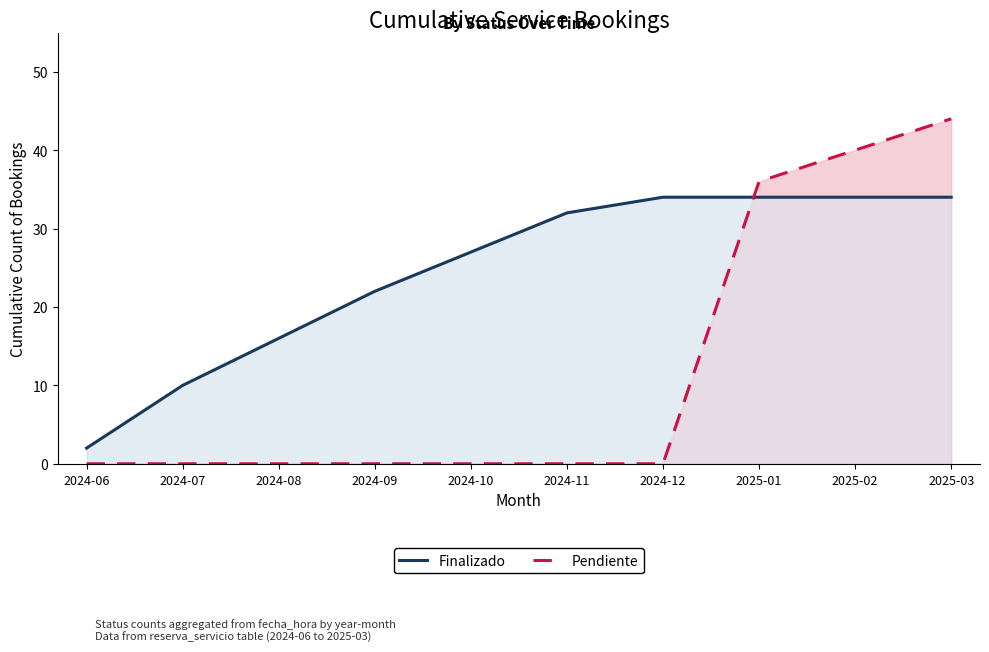

What position from the left is 2025-02?

9